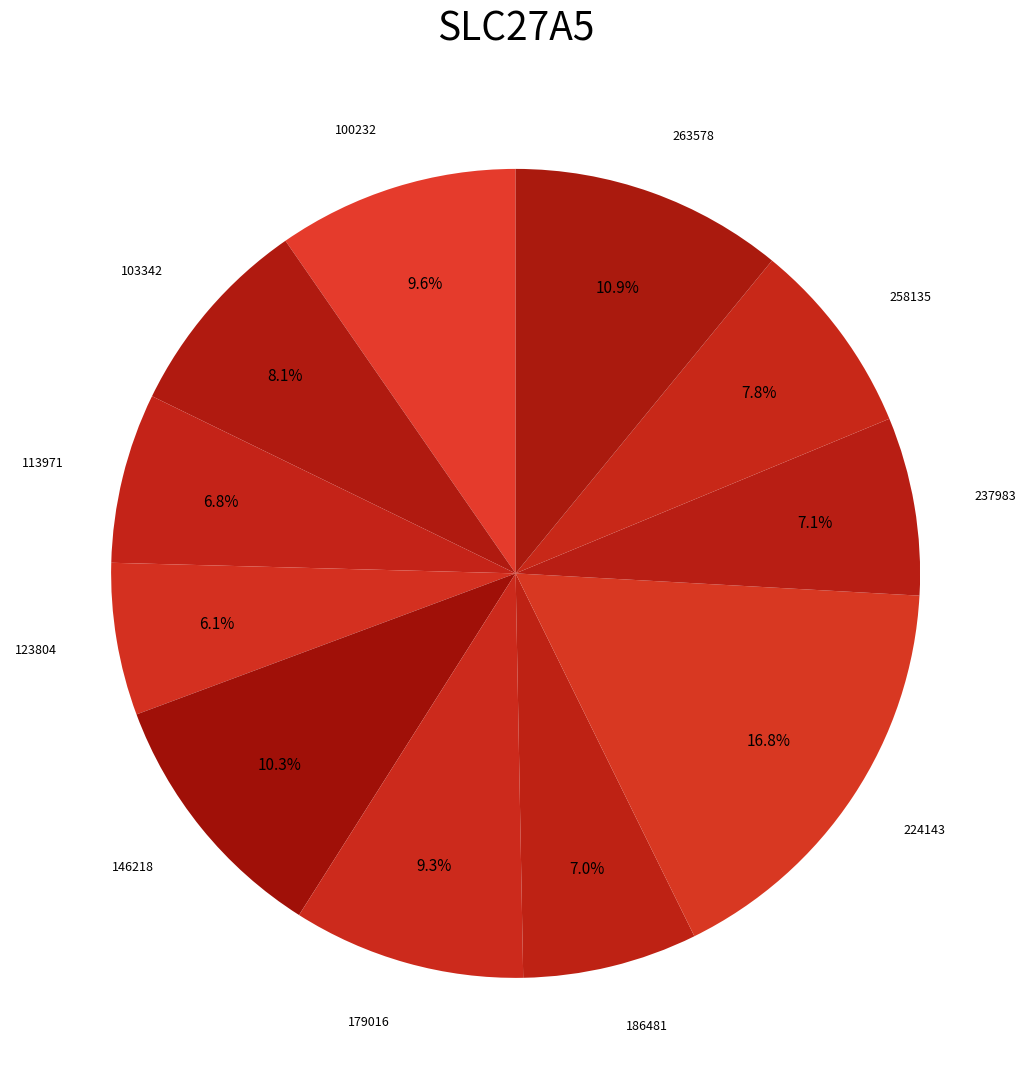

To the nearest percent, what is the average slice percentage?

9%